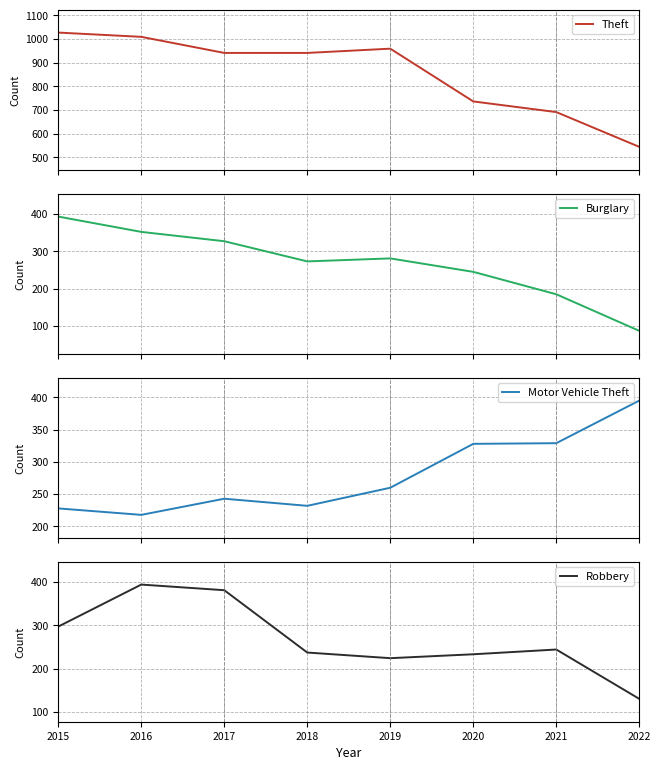

How many data points in Motor Vehicle Theft are less than 260?

4